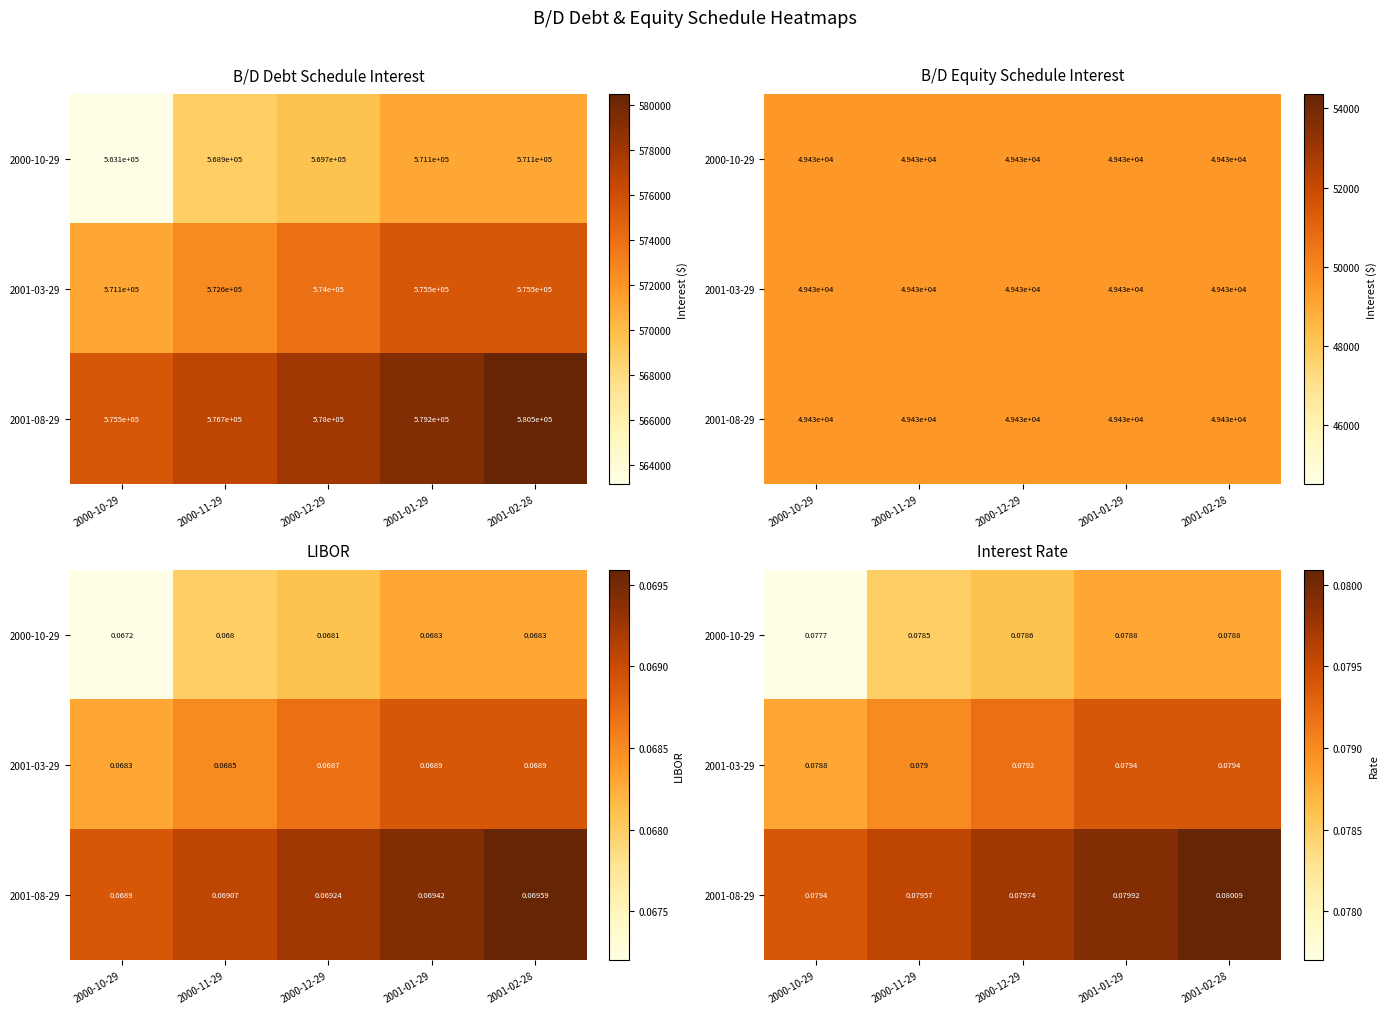

How many 2001-08-29 values are between 0 and 1?

5